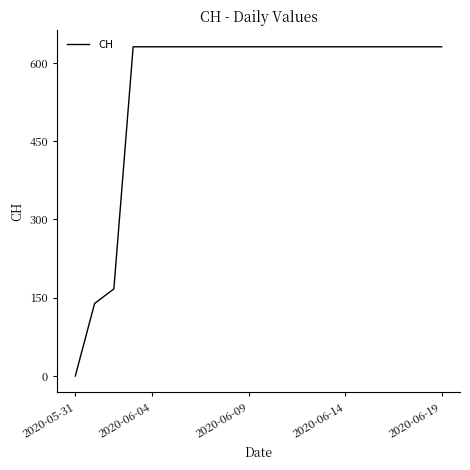

What is the average value?

552